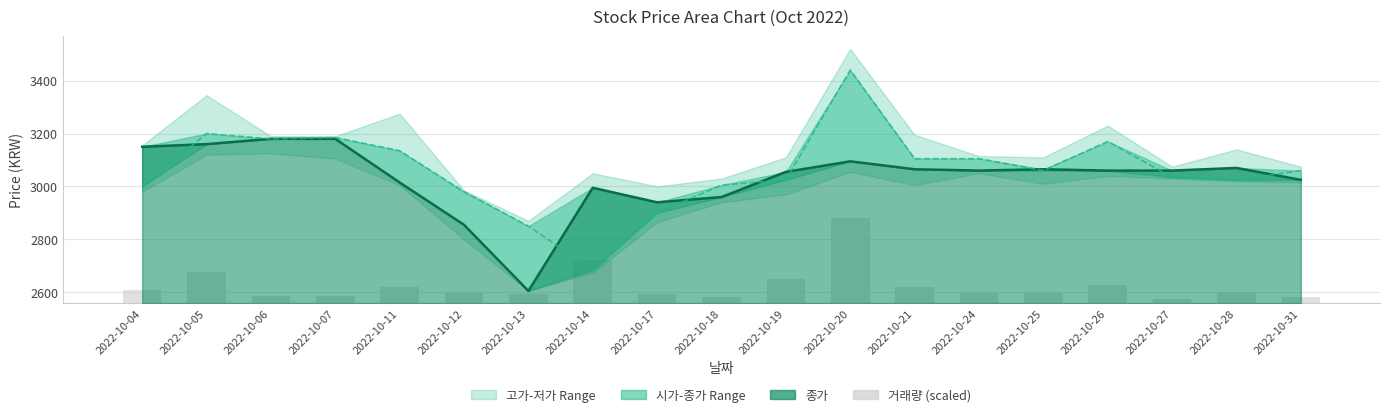

At which category is the sum across all series the highest?

2022-10-20